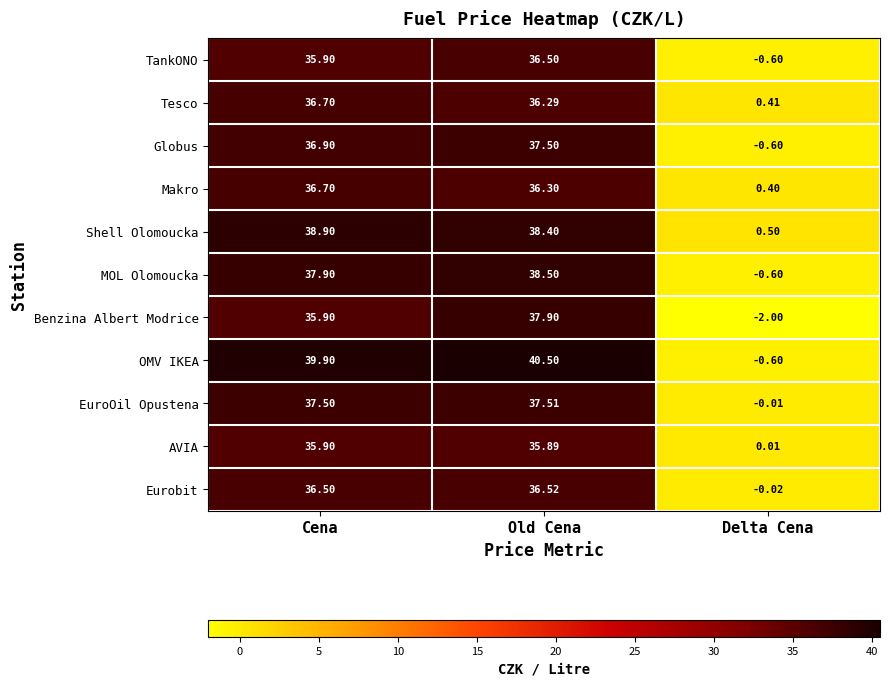

Which series has the widest spread of values?

OMV IKEA